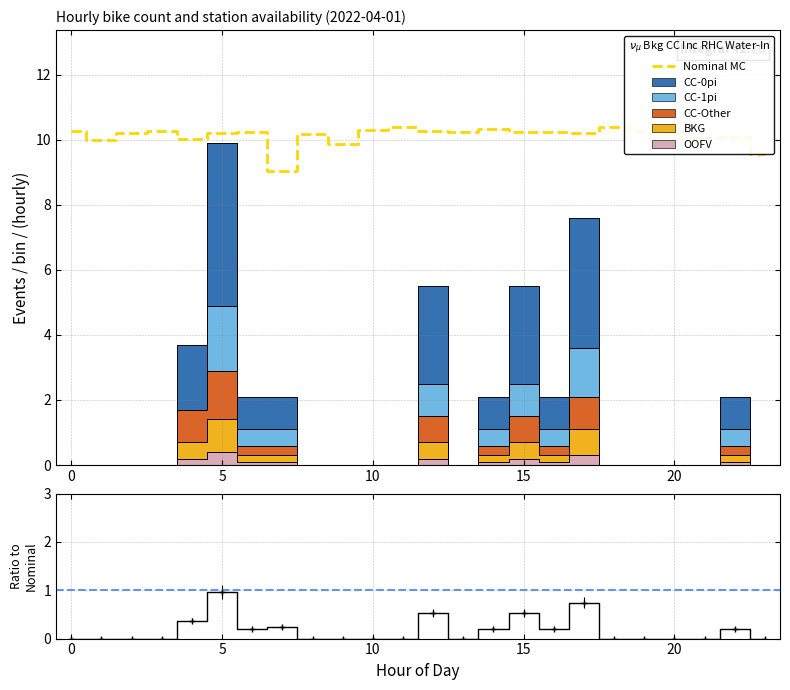

What is the maximum value for Nominal MC?

10.4